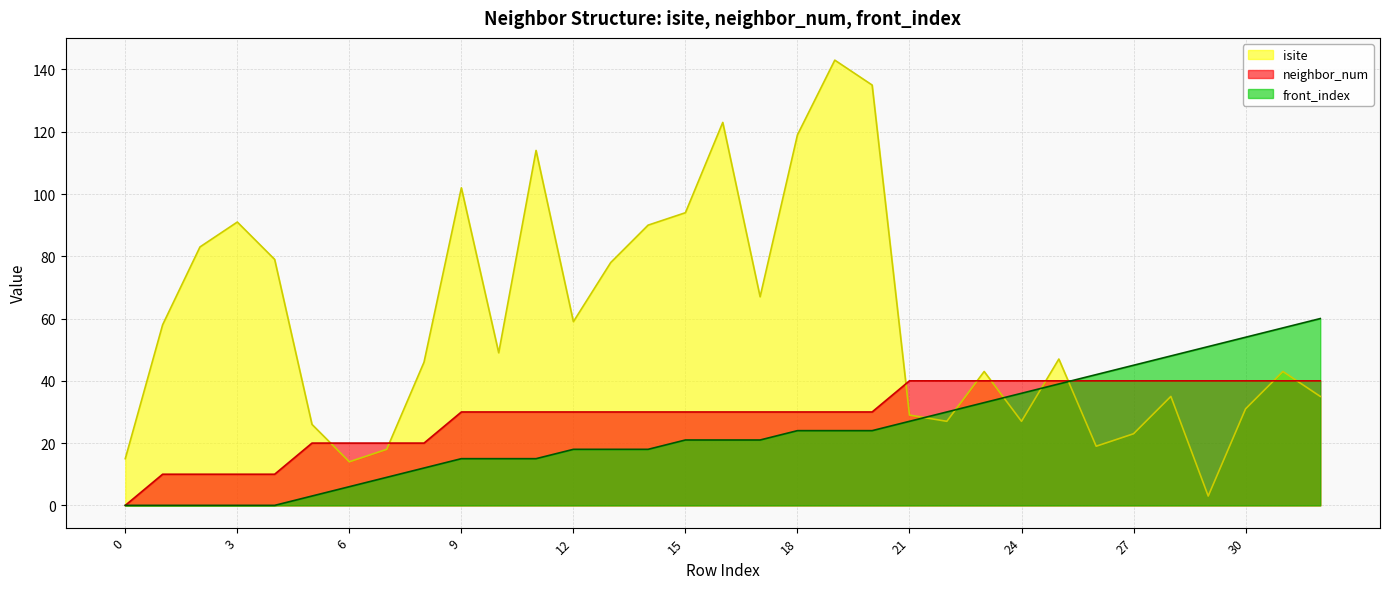

What is the difference between the maximum and second lowest values in the front_index series?

60